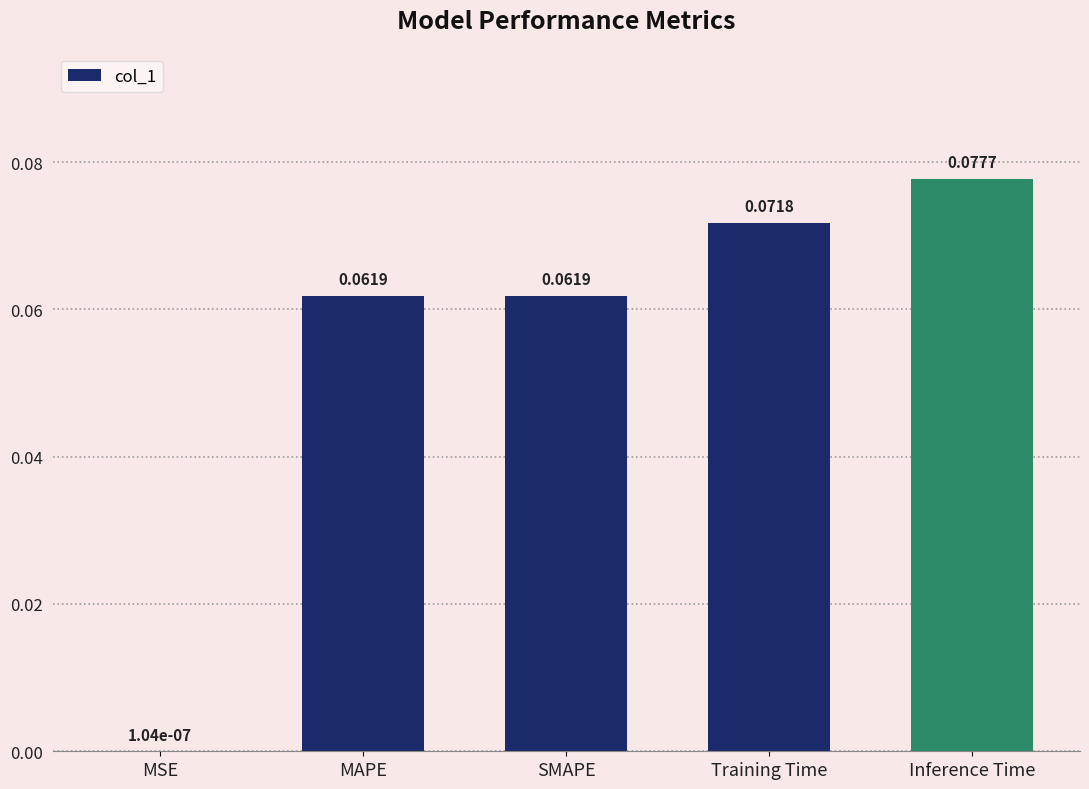

At which category does the chart reach its peak across all series?

Inference Time